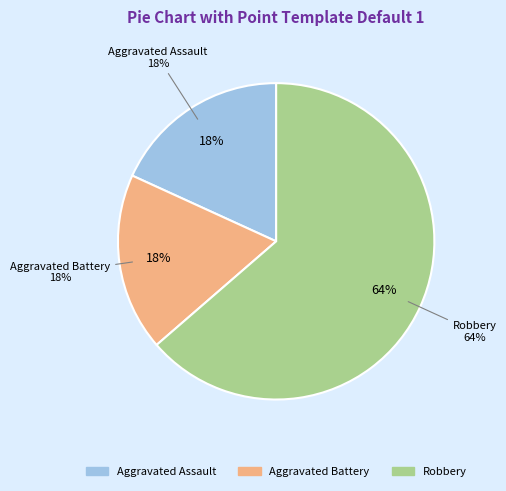

What portion of the pie excludes Aggravated Assault?

81.8%